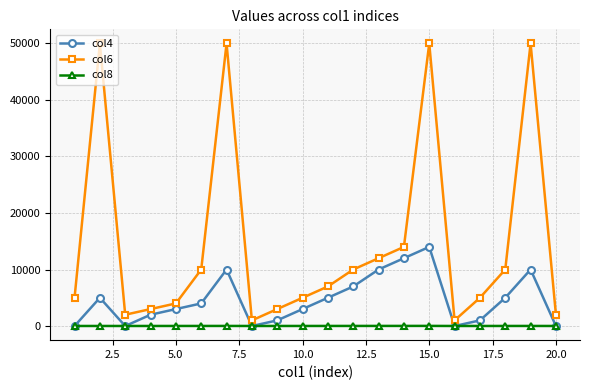

What is the difference between the second highest and minimum values in the col6 series?

49000